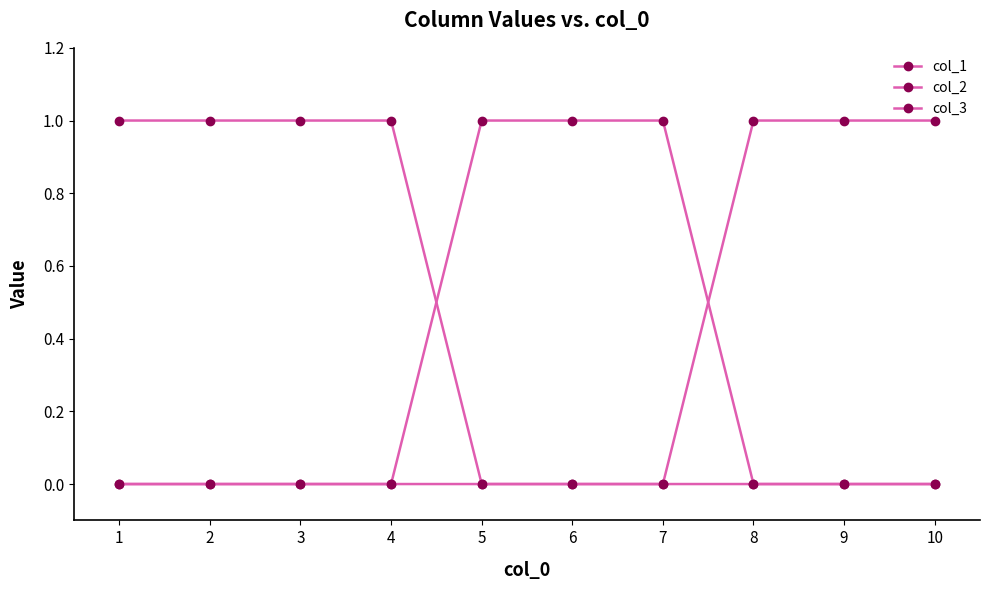

What is the maximum value shown in the chart?

1